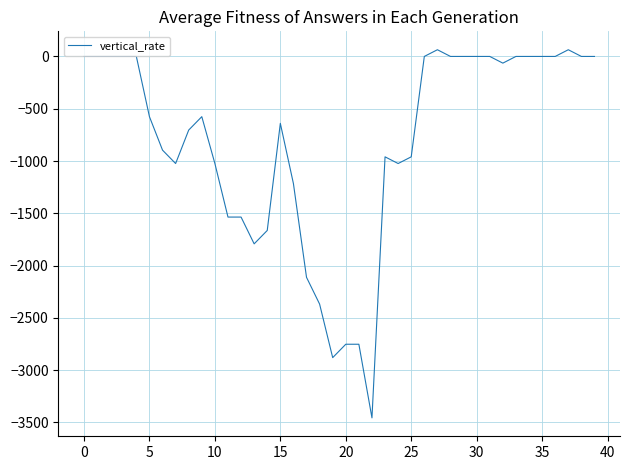

What is the difference between the maximum and minimum values?

3520